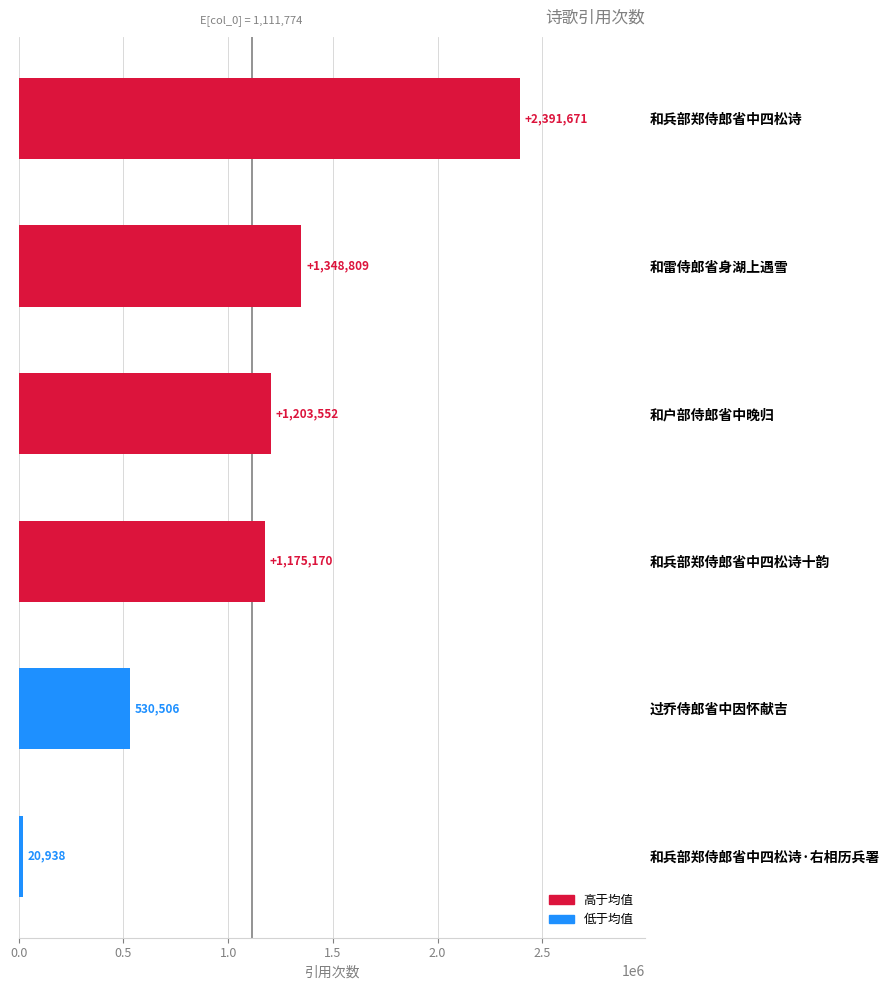

Which label corresponds to the smallest value in the chart?

和兵部郑侍郎省中四松诗·右相历兵署